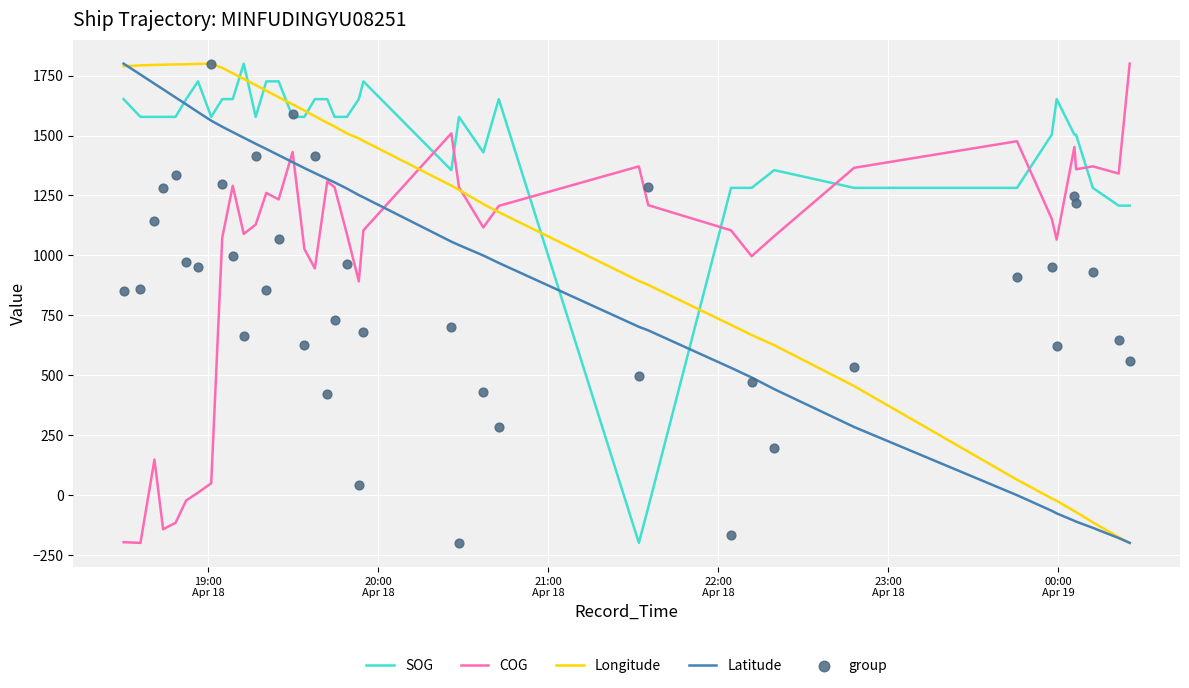

Which series has the largest total across all categories?

SOG